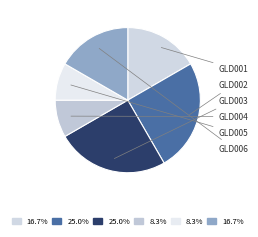

How many segments does this pie chart have?

6